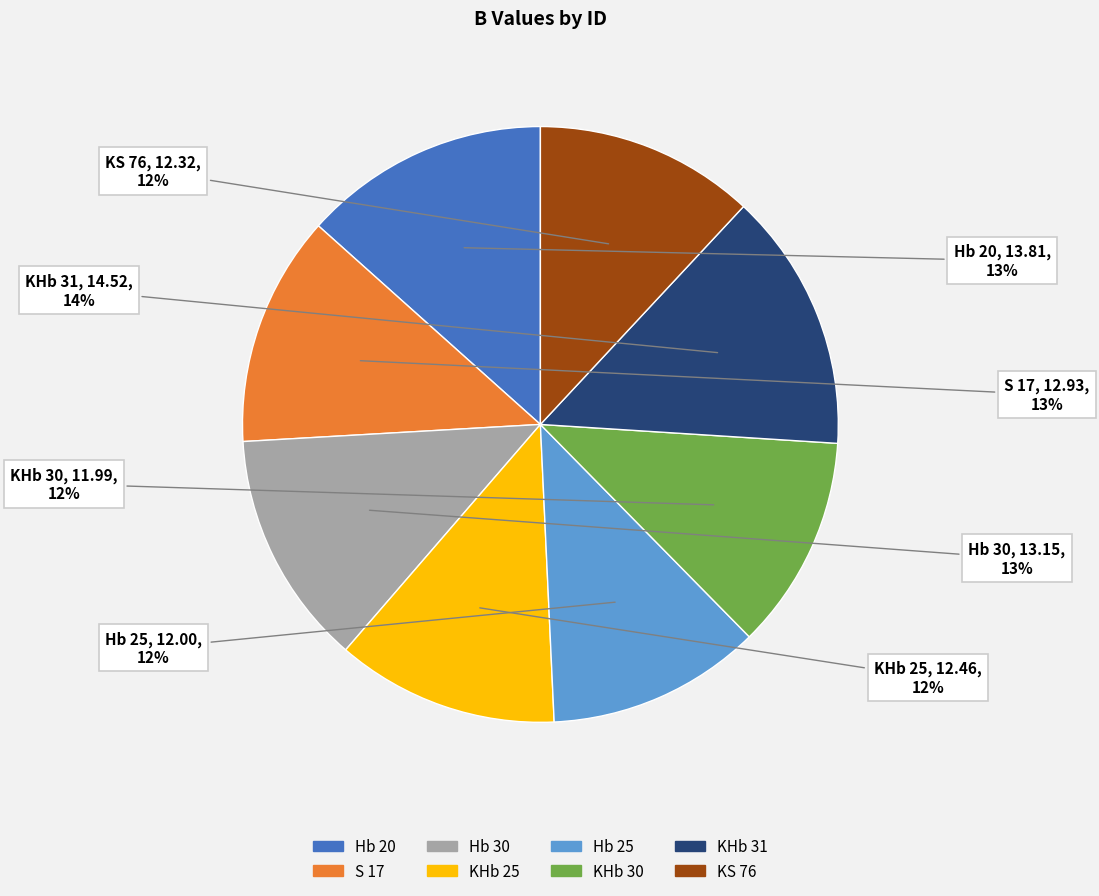

To the nearest percent, what is the difference between the largest and smallest slice percentages?

2%